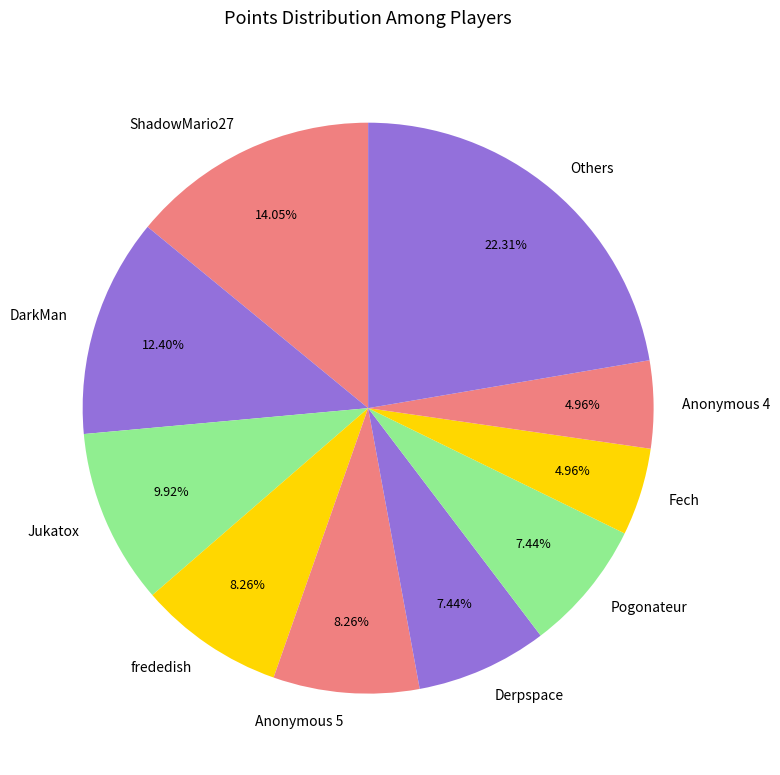

Approximately how many times larger is the value at Fech compared to ShadowMario27?

0.4